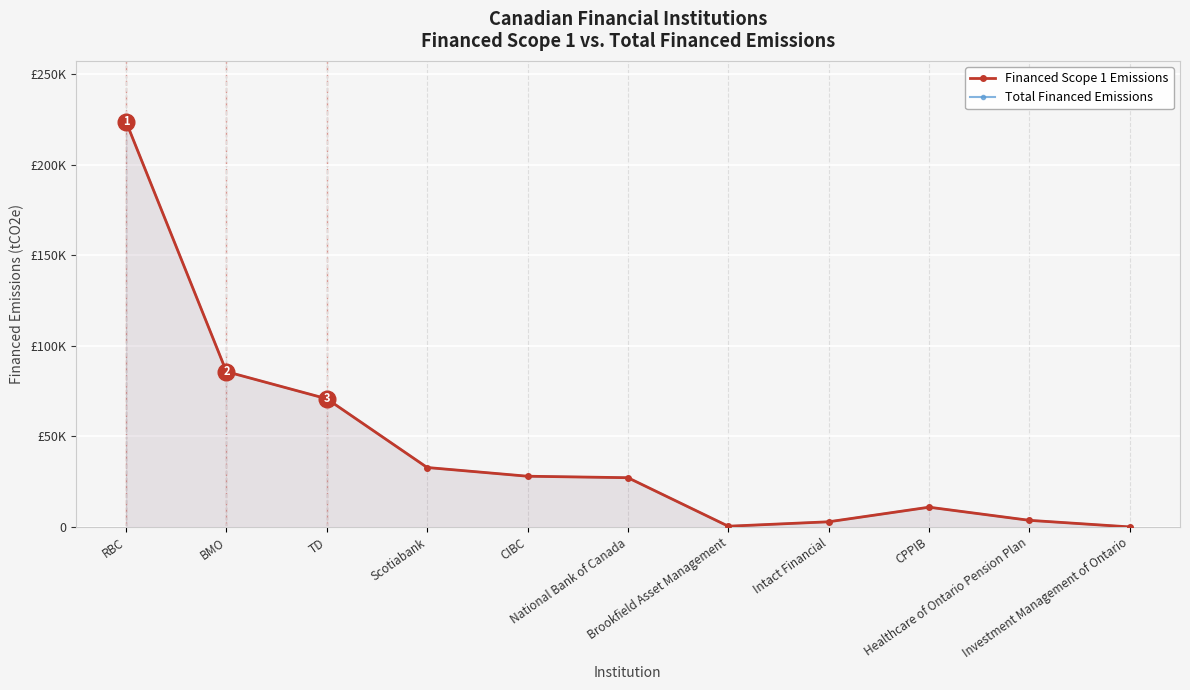

How many lines are shown in the chart?

2